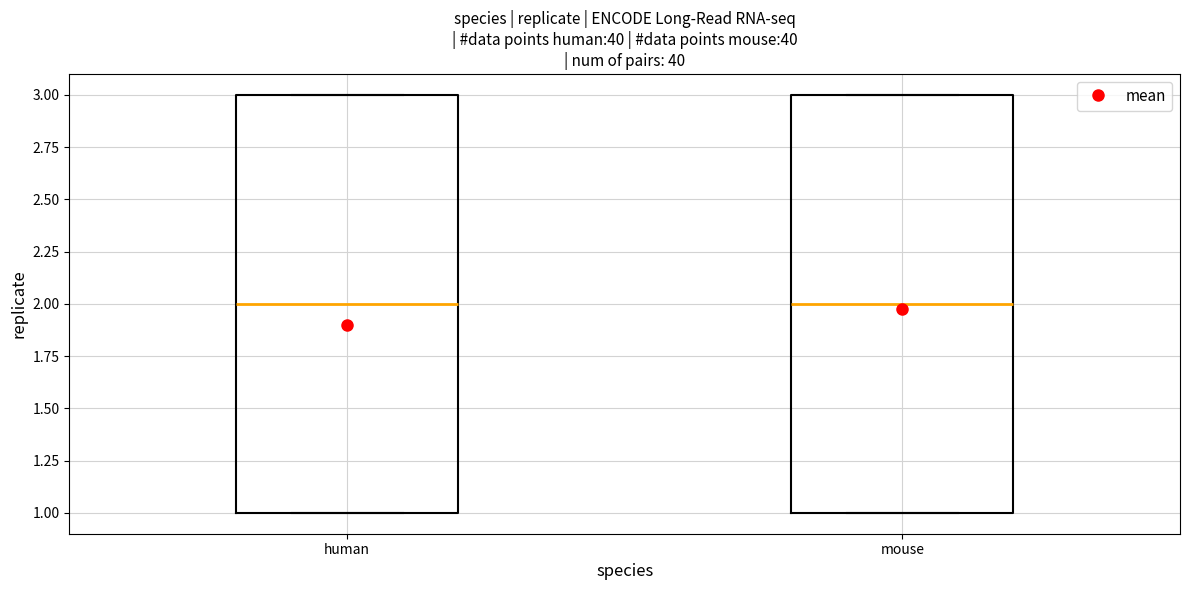

Reading left to right, read every box against the y-axis: the position of its median line, the range the box covers, and the ends of its whiskers. The values are not printed on the chart, so give them approximately, as read against the axis.

human: median 2, box 1 to 3, whiskers 1 to 3
mouse: median 2, box 1 to 3, whiskers 1 to 3